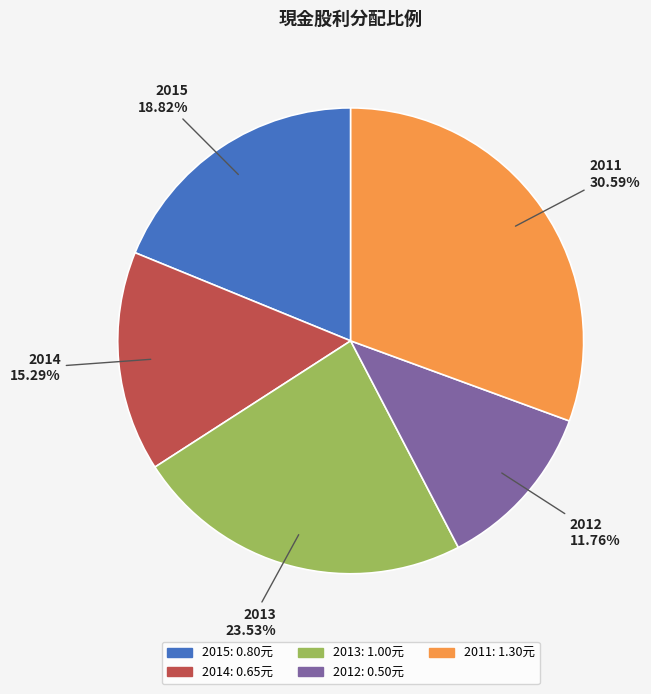

Does any single category account for the majority?

No